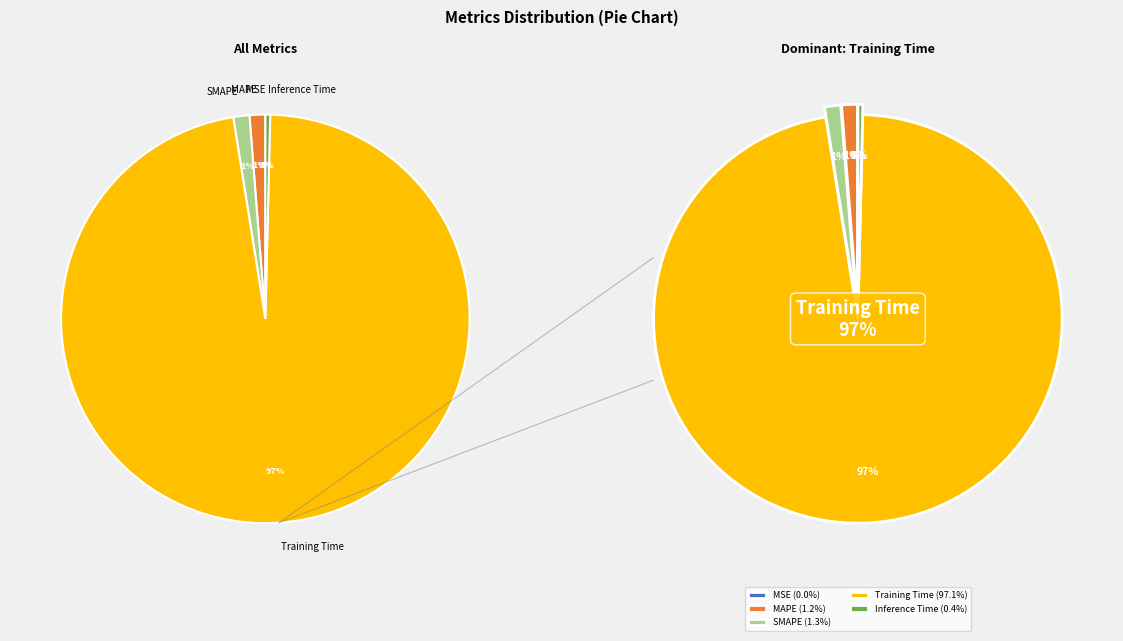

To the nearest percent, what is the combined percentage of SMAPE and Training Time?

98%